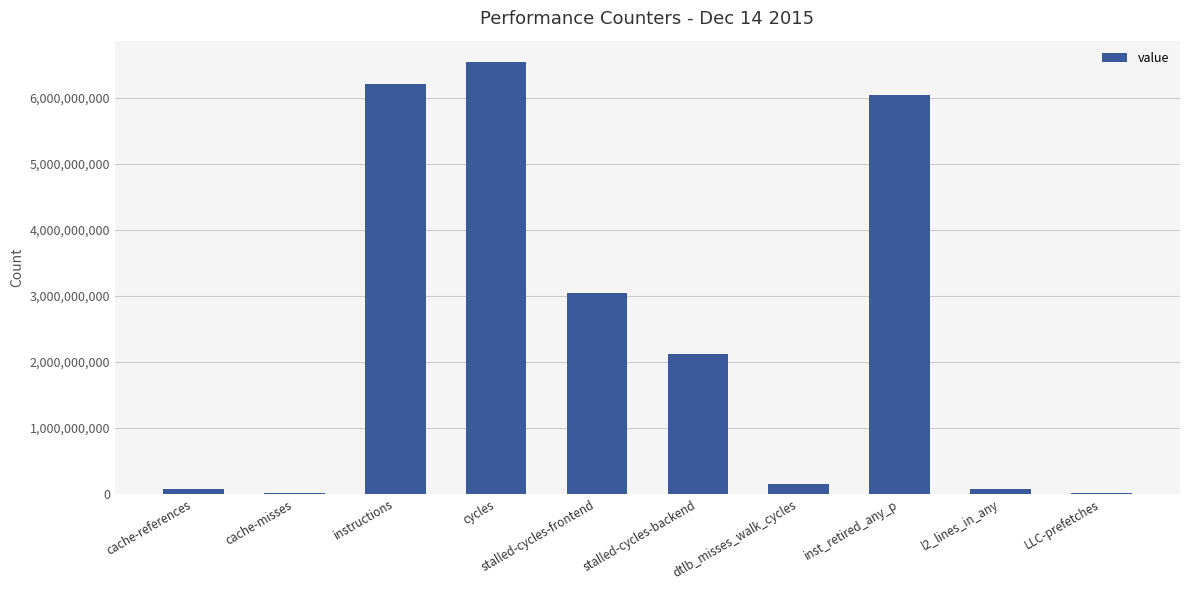

Count the number of categories in the chart.

10